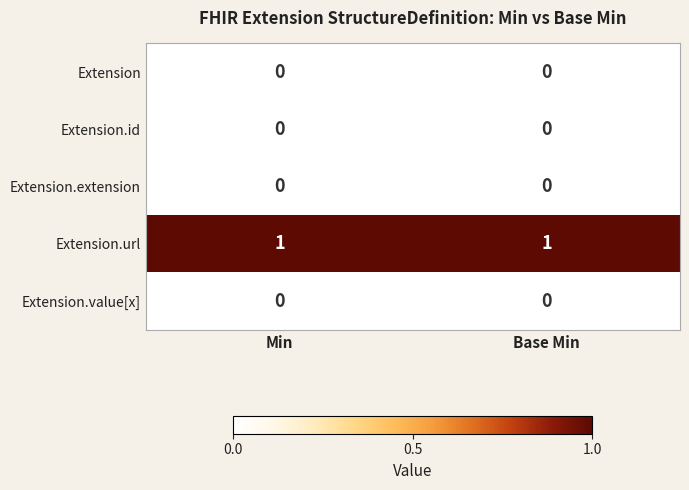

Reading left to right, list all the values displayed in this chart.

Extension: 0	0
Extension.id: 0	0
Extension.extension: 0	0
Extension.url: 1	1
Extension.value[x]: 0	0